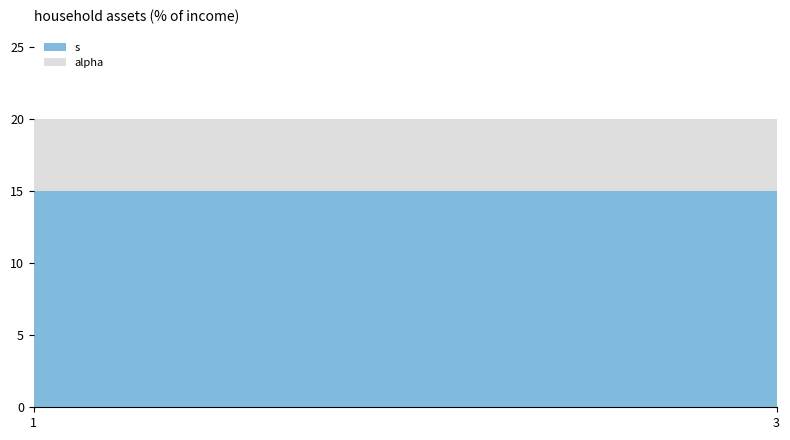

Reading right to left, transcribe the values for s.

15	15